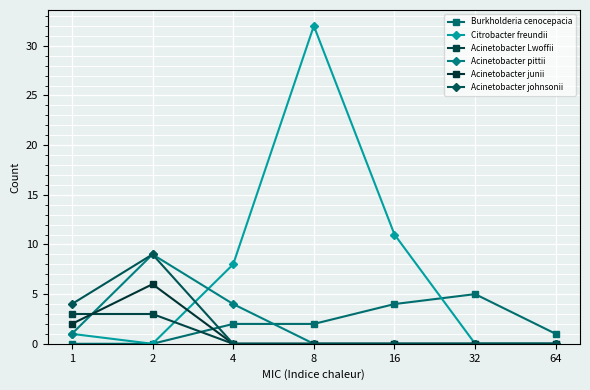

How many data points does each series have?

7